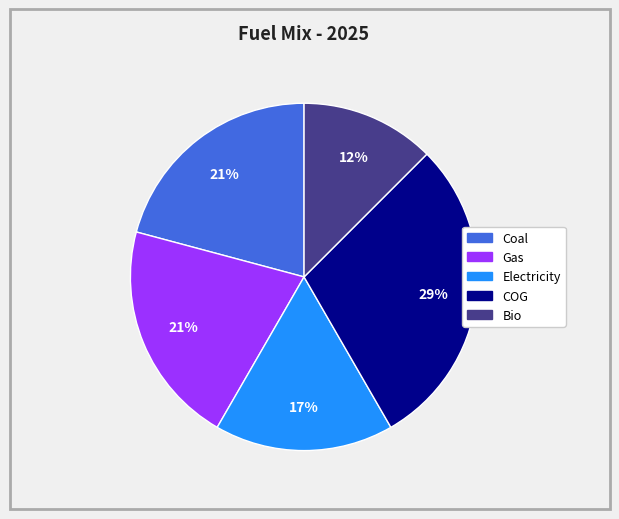

Is there a majority slice in this chart?

No